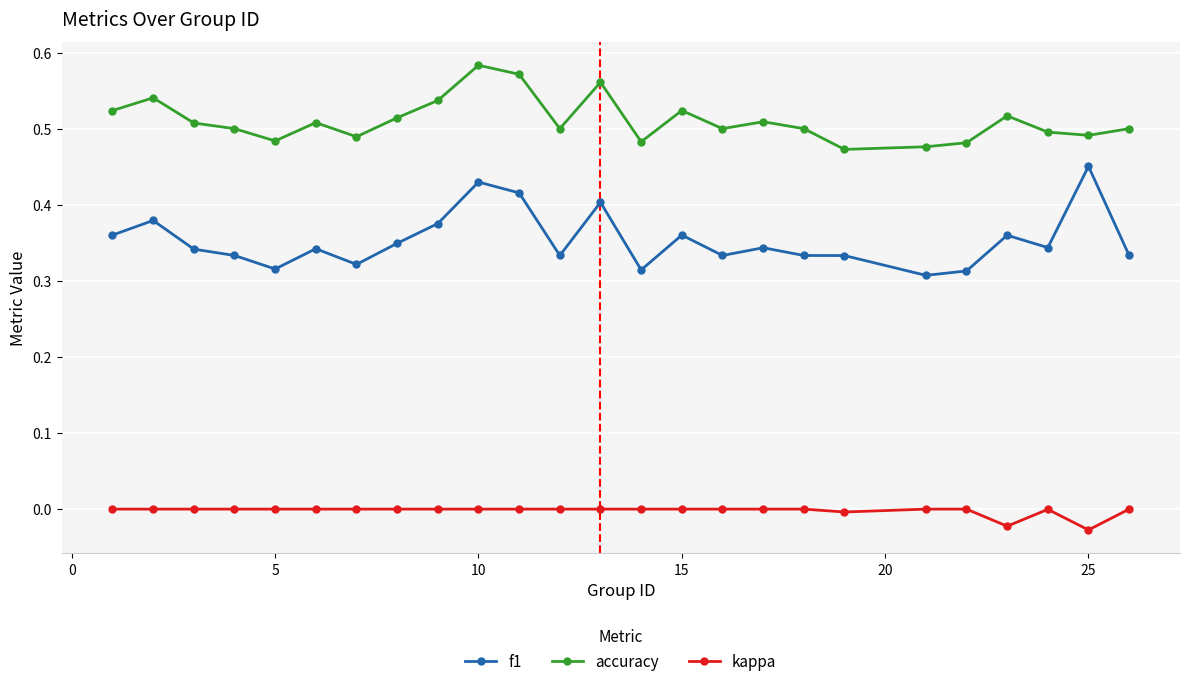

List the series in order of their overall mean, lowest first.

kappa, f1, accuracy